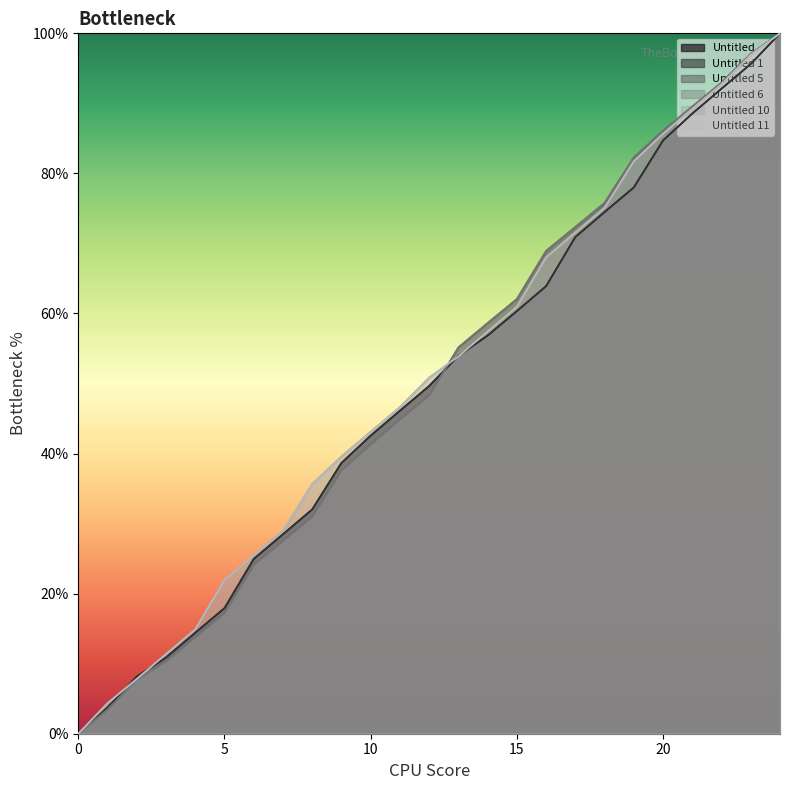

What is the sum of all Untitled (col0) values?

1237.0